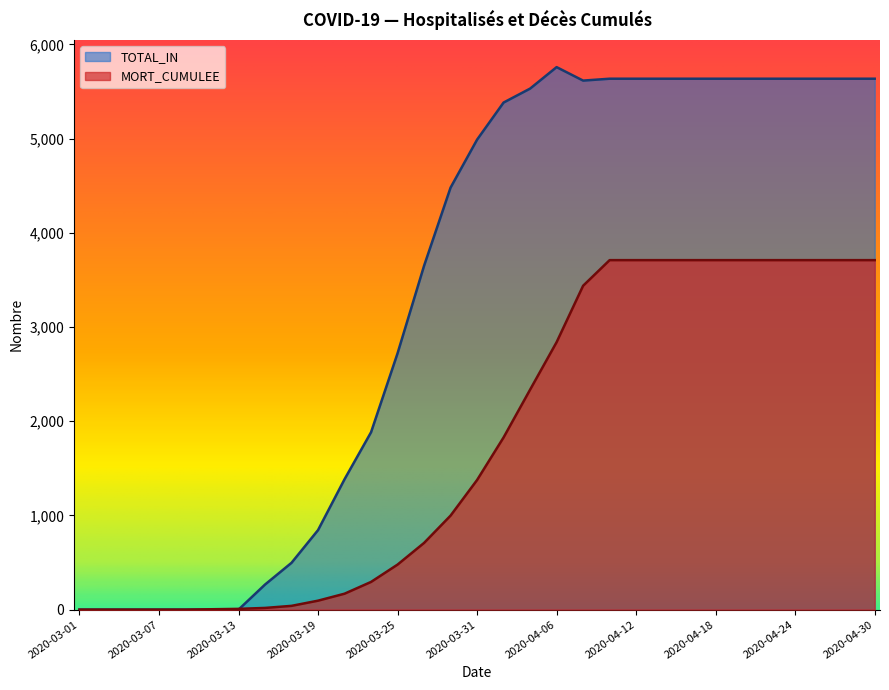

How many times do MORT_CUMULEE and TOTAL_IN cross each other?

1